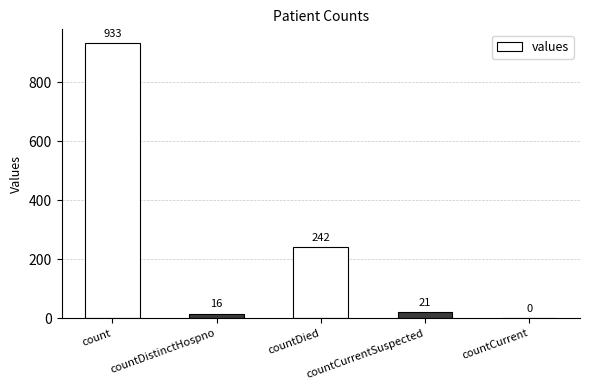

The value at countCurrentSuspected is 21. True or false?

True